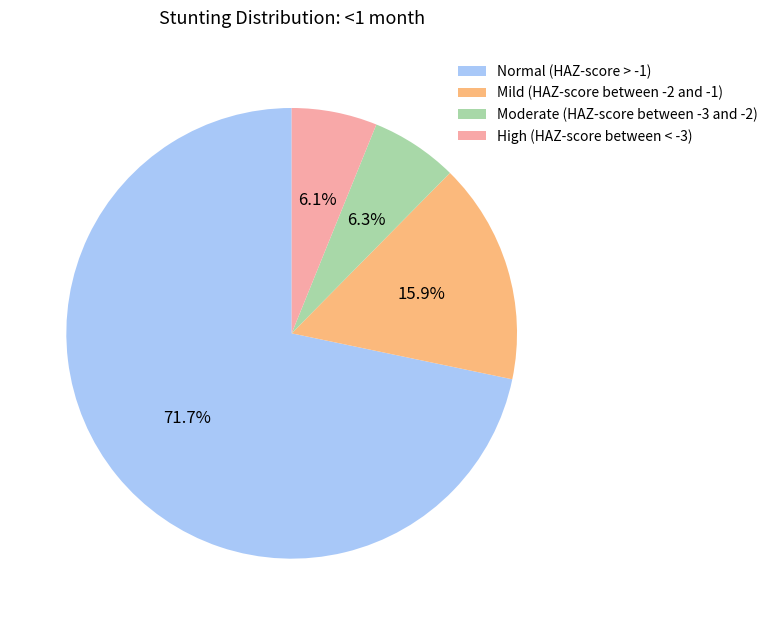

Is it true that Normal (HAZ-score > -1) is 62% of the pie?

False